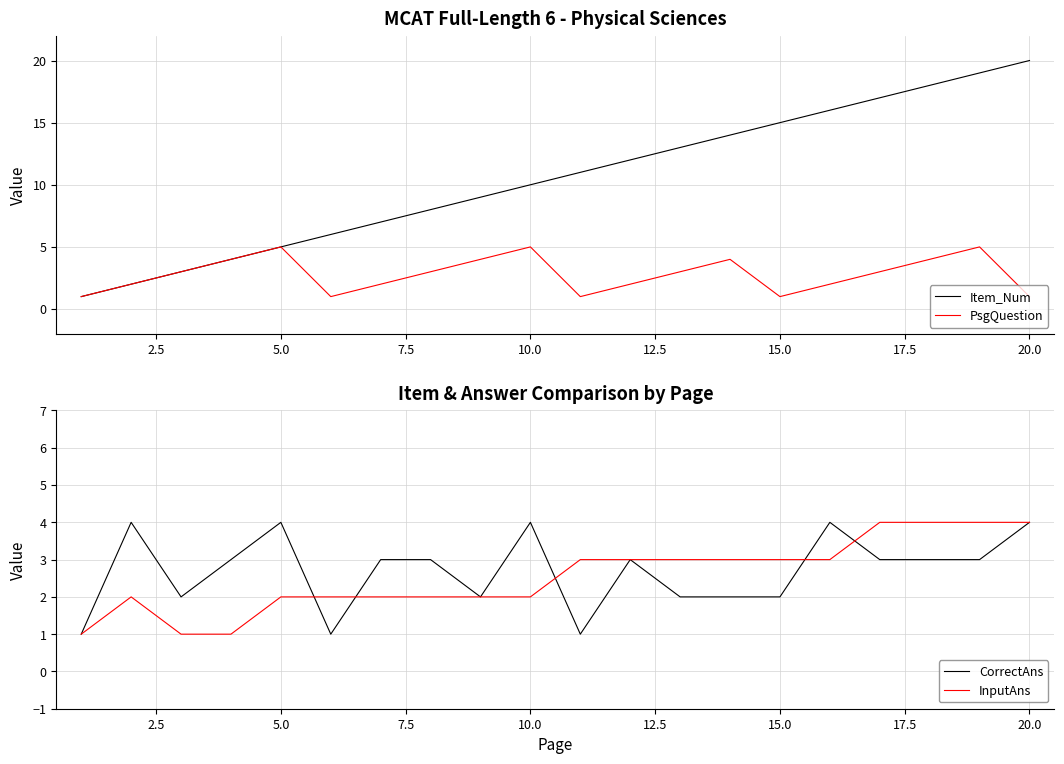

What are all the series names shown in the legend?

Item_Num, PsgQuestion, CorrectAns, InputAns